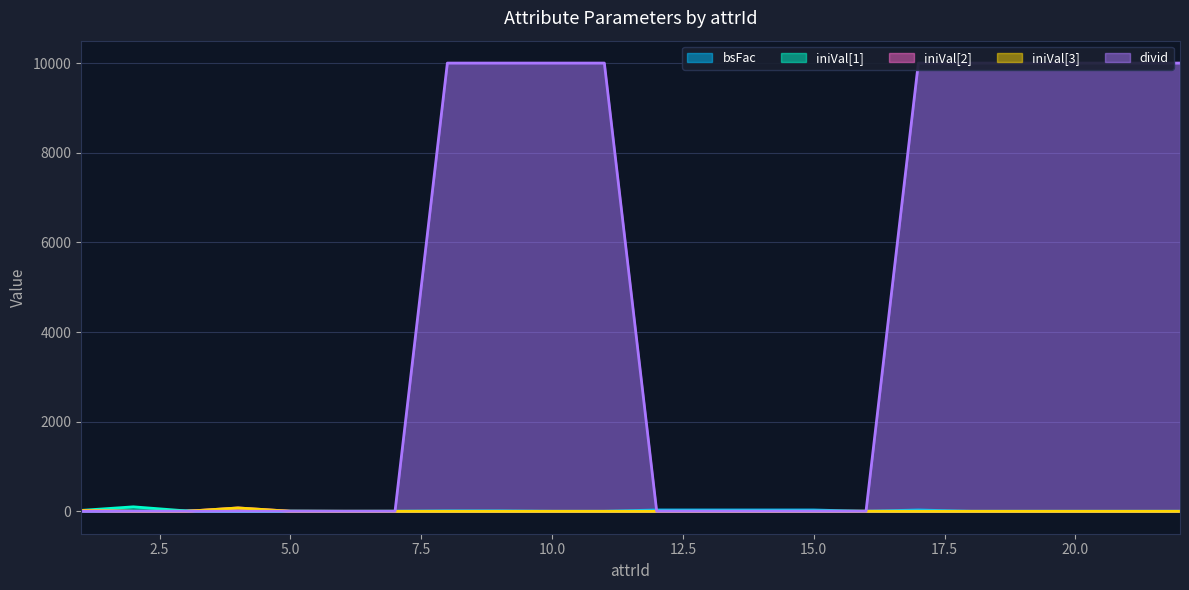

What is the difference between the second highest and second lowest values in the iniVal[2] series?

20.0